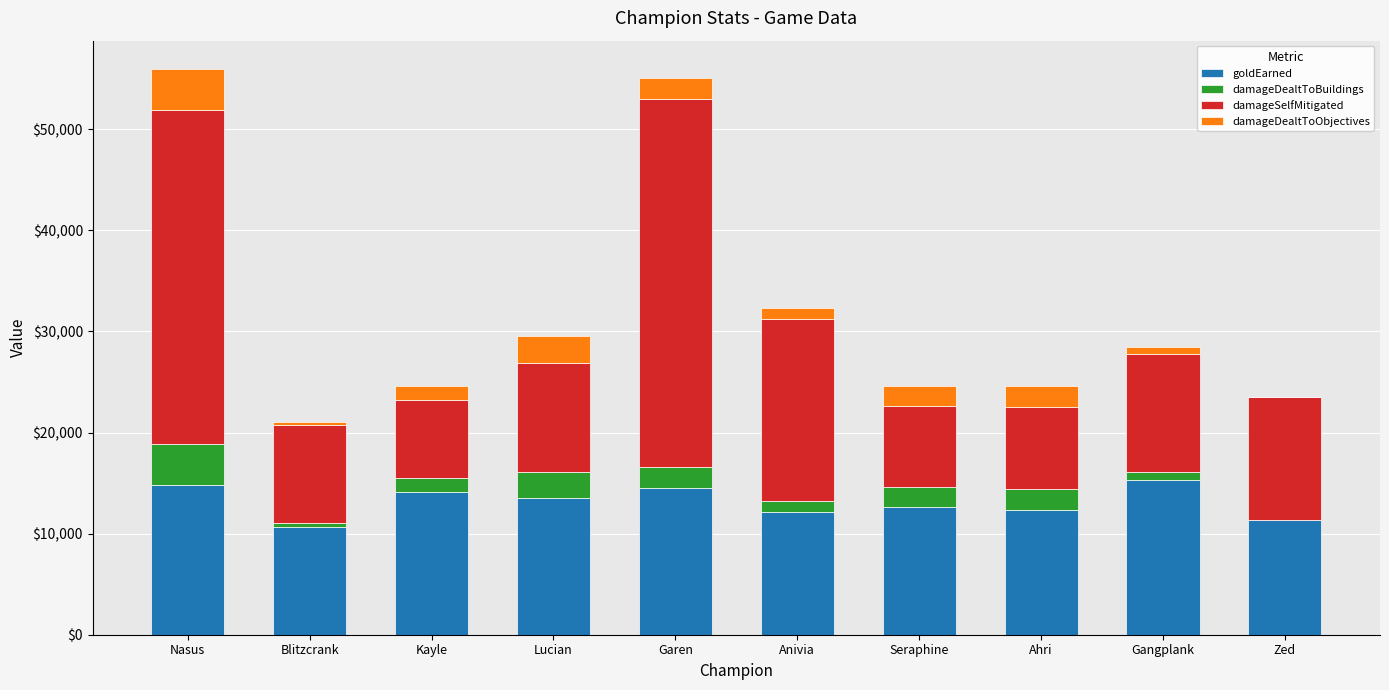

What is the maximum value for goldEarned?

15311